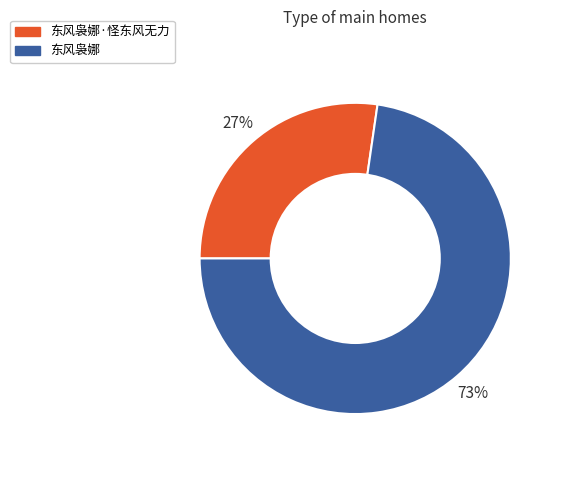

What is the ratio of the value at 东风袅娜 to the value at 东风袅娜·怪东风无力?

2.7